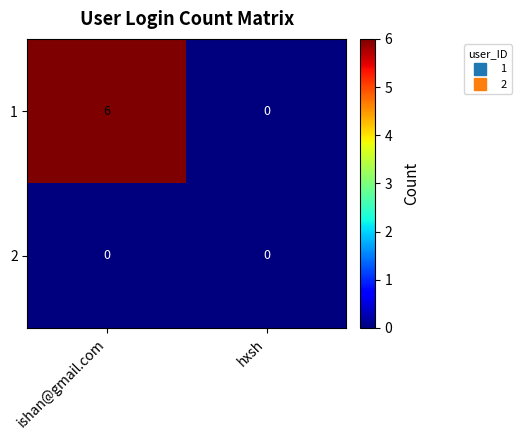

Is it true that 1 equals 0 at hxsh?

True